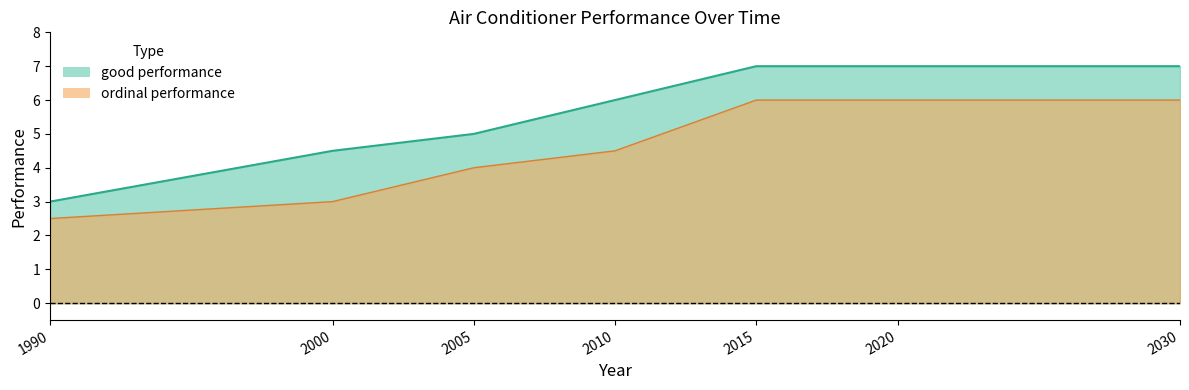

At which category is the sum across all series the highest?

2015